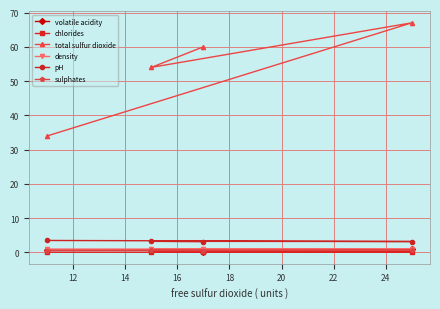

At how many categories does at least one series exceed 38?

3